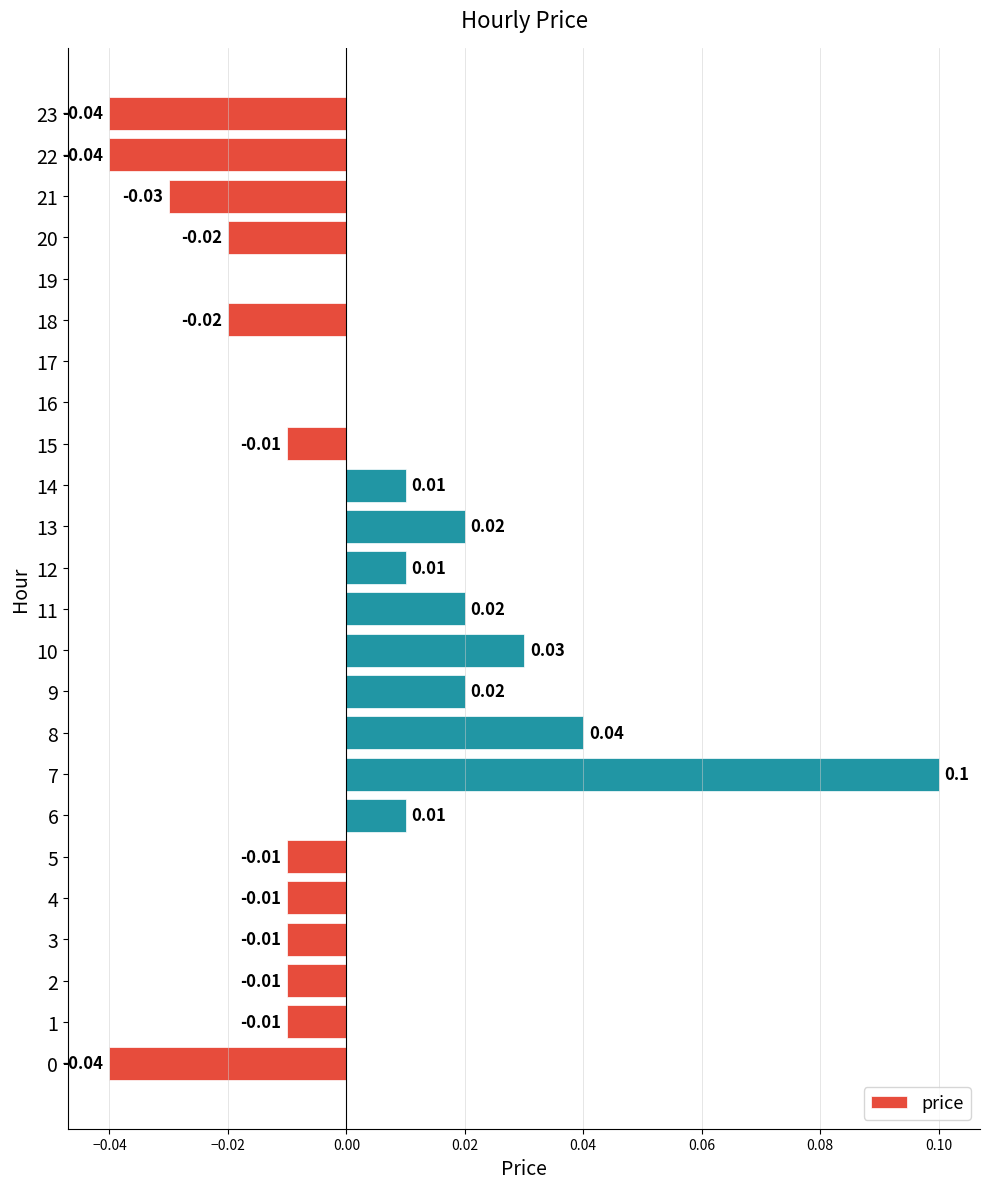

Which has a higher value, 8 or 0?

8